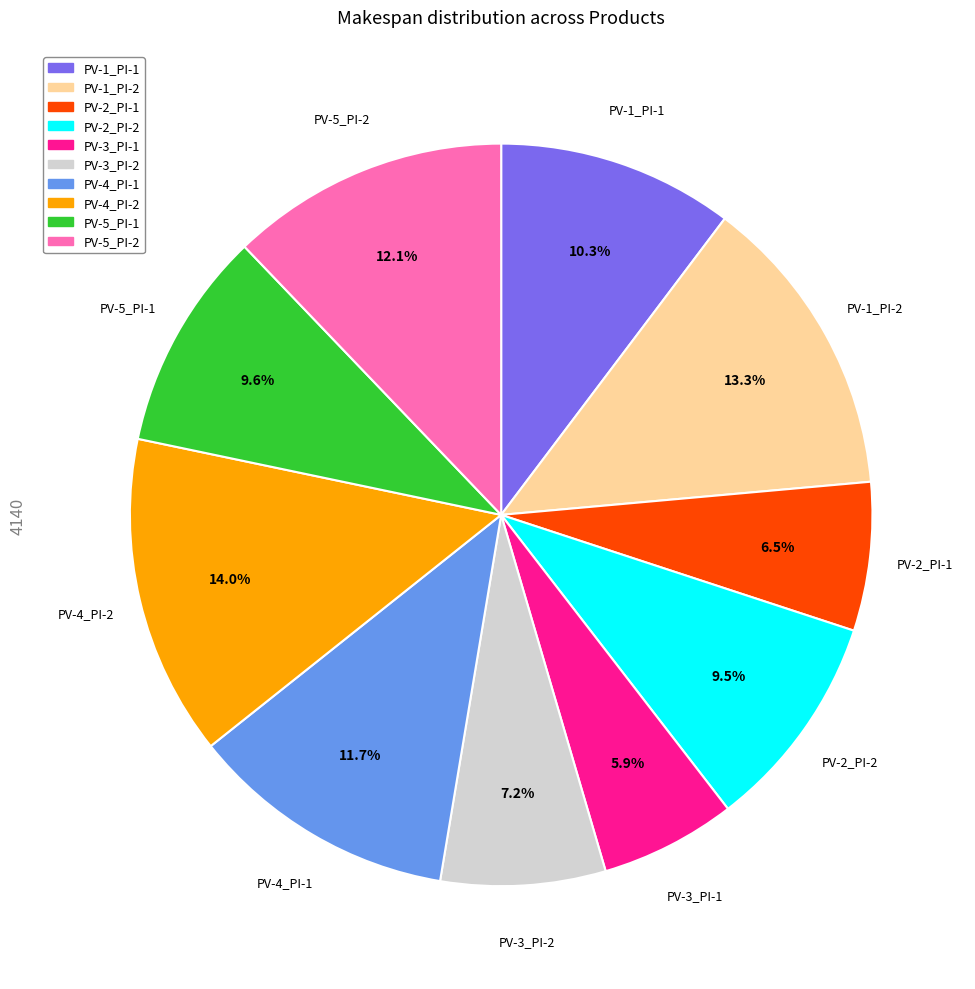

Count the number of slices in the pie.

10